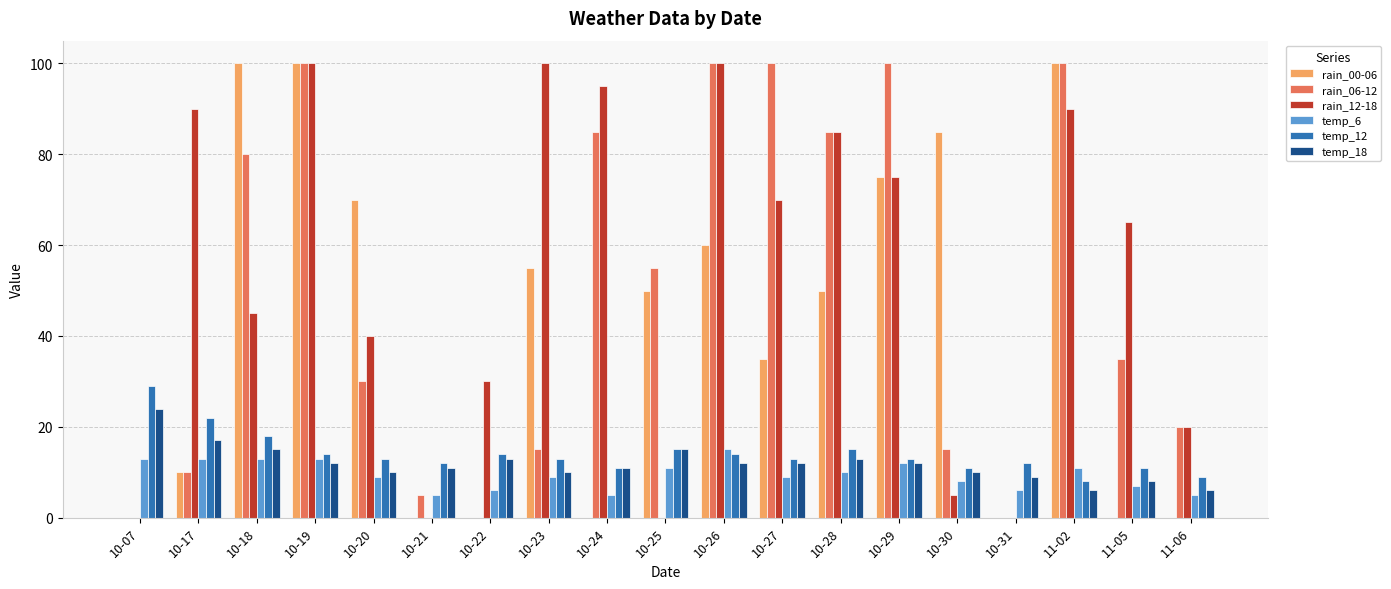

Is it true that rain_06-12 equals 47 at 11-05?

False